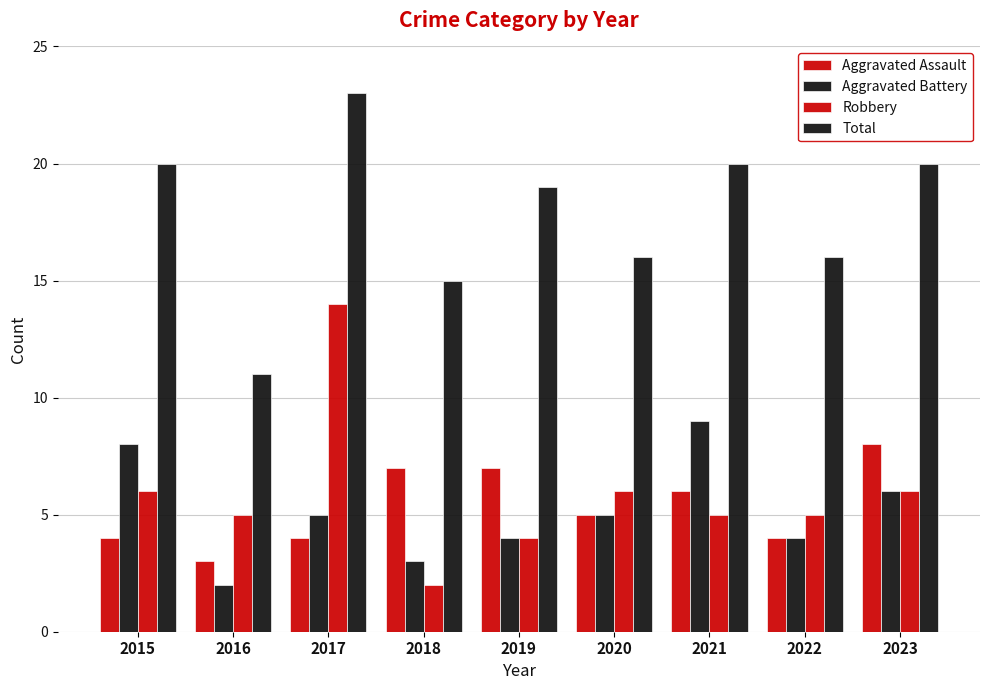

What is the sum of all Aggravated Assault values?

48